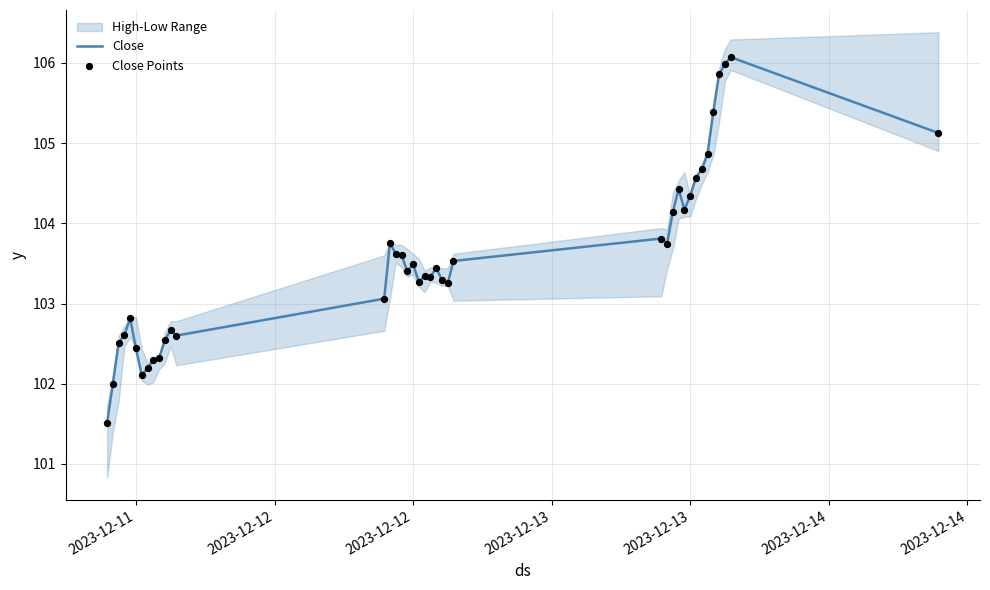

True or false: Close has a value of 179.5 at 2023-12-11.

False